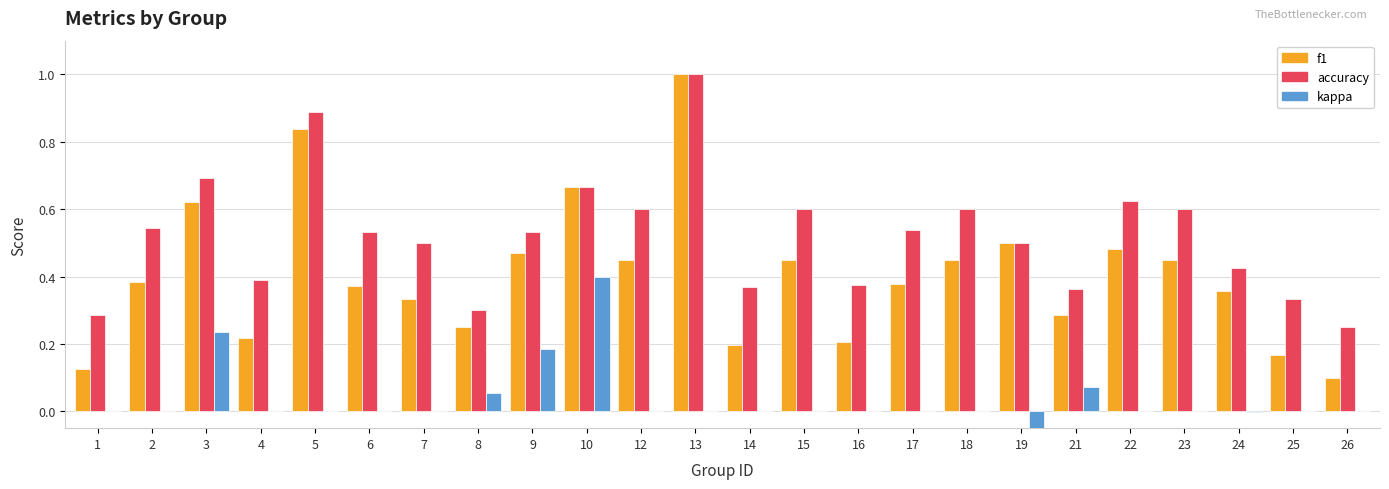

What is the difference between the maximum and minimum values in the f1 series?

0.9